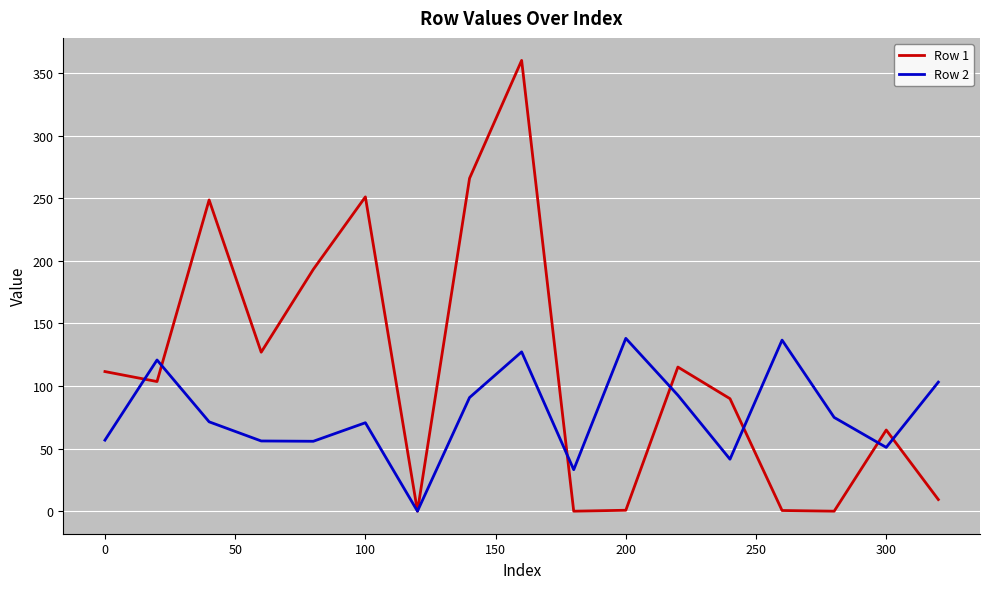

What are all the series names shown in the legend?

Row 1, Row 2